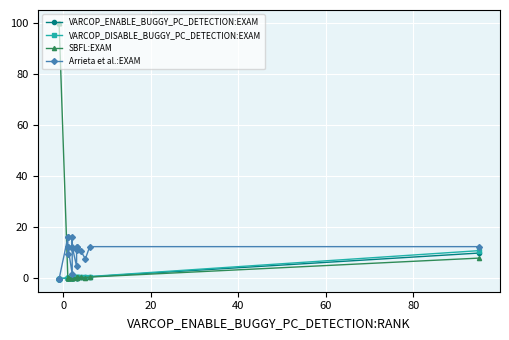

Reading left to right, what are all the values shown in this chart?

VARCOP_ENABLE_BUGGY_PC_DETECTION:EXAM: -0.1	-0.1	-0.1	0.1	0.1	0.1	0.1	0.1	0.2	0.2	0.2	0.2	0.3	0.3	0.3	0.3	0.4	0.5	0.6	9.9
VARCOP_DISABLE_BUGGY_PC_DETECTION:EXAM: -0.1	-0.1	-0.1	0.2	0.2	0.1	0.2	0.2	0.3	0.2	0.3	0.3	0.4	0.4	0.4	0.5	0.5	0.7	0.7	10.9
SBFL:EXAM: 100.0	100.0	100.0	0.2	0.2	0.1	0.2	0.2	0.2	0.2	0.3	0.3	0.2	0.4	0.4	0.5	0.4	0.3	0.5	7.9
Arrieta et al.:EXAM: -0.2	-0.2	-0.2	16.1	16.1	12.4	9.6	12.4	1.8	16.1	12.0	12.4	4.7	12.4	12.4	11.0	10.6	7.6	12.4	12.4